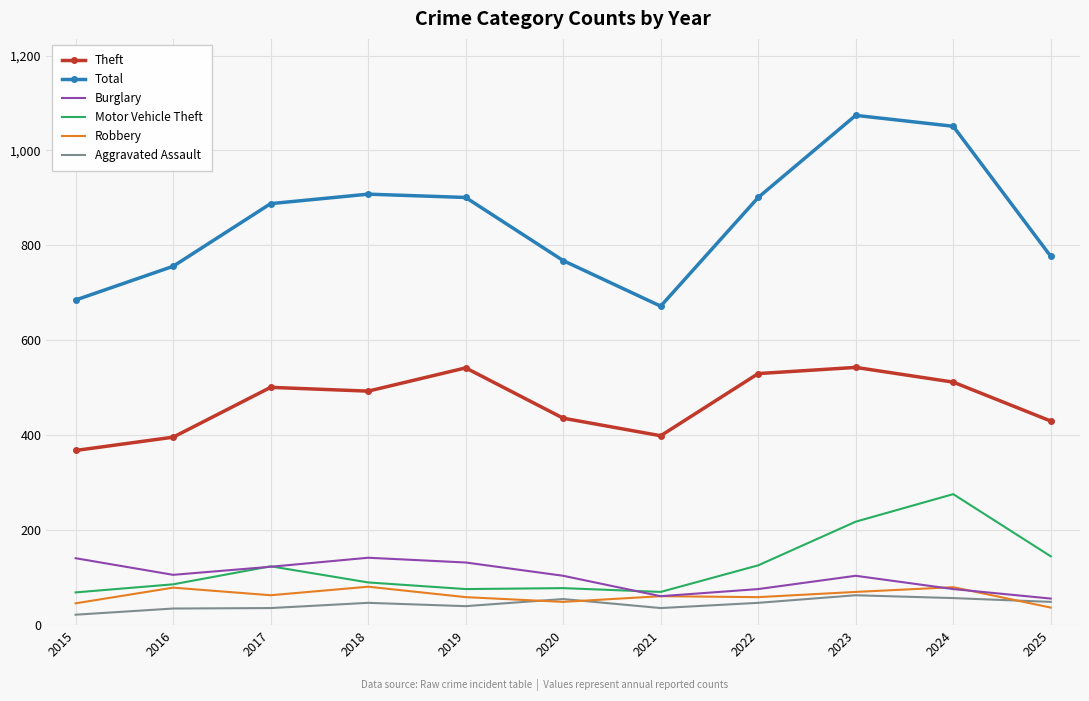

Count the number of data series in this chart.

6